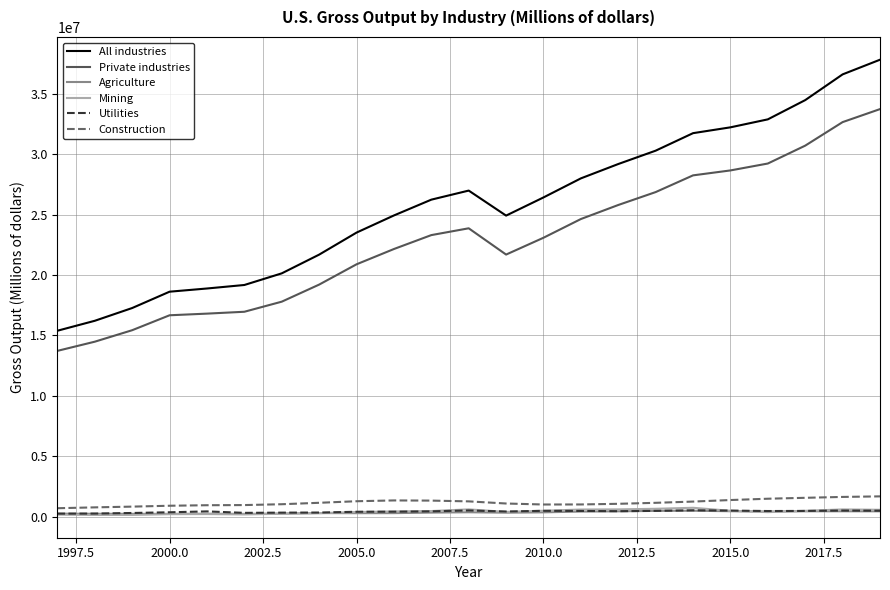

True or false: All industries and Construction intersect in this chart.

False